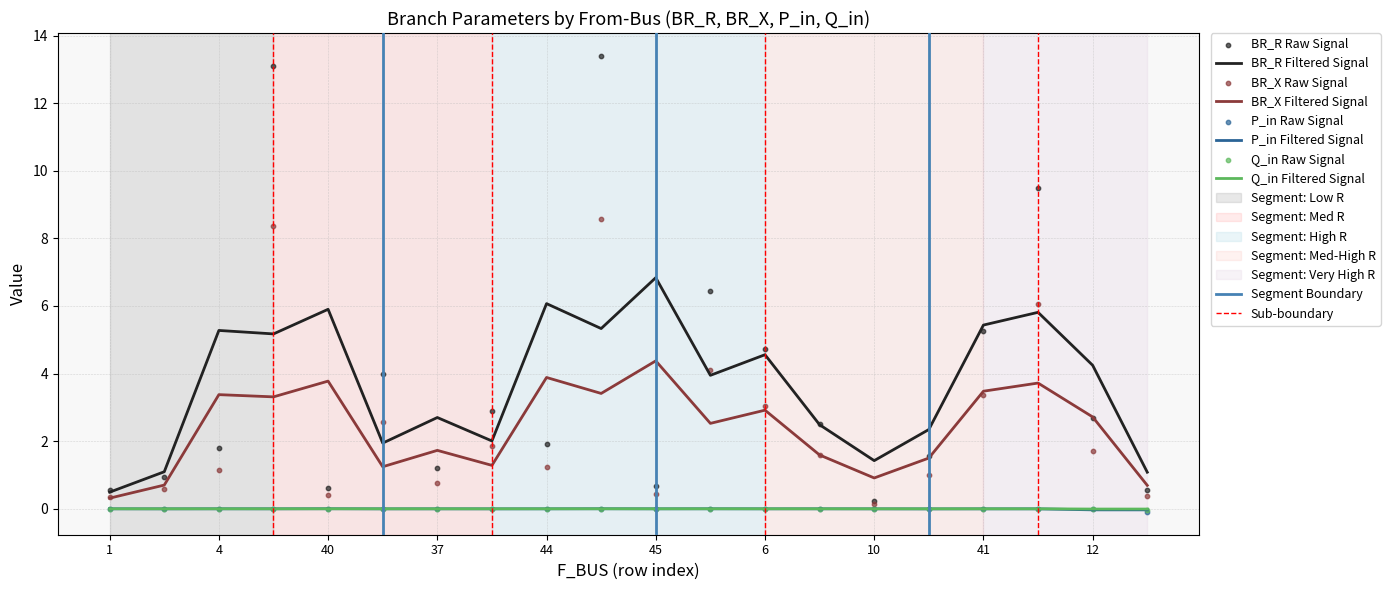

What is the total value across all series at 13?

0.8